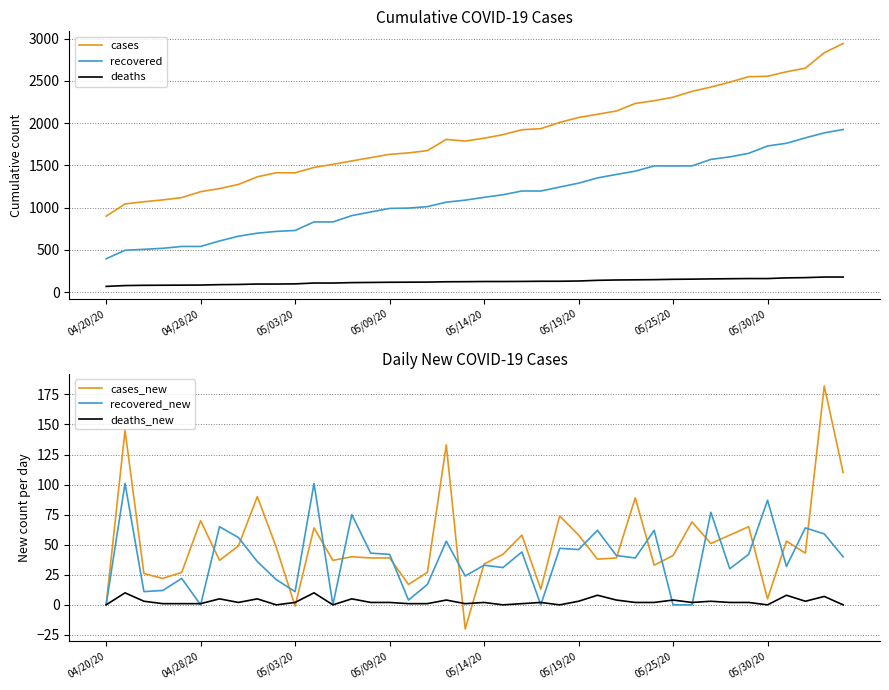

True or false: recovered and cases intersect in this chart.

False